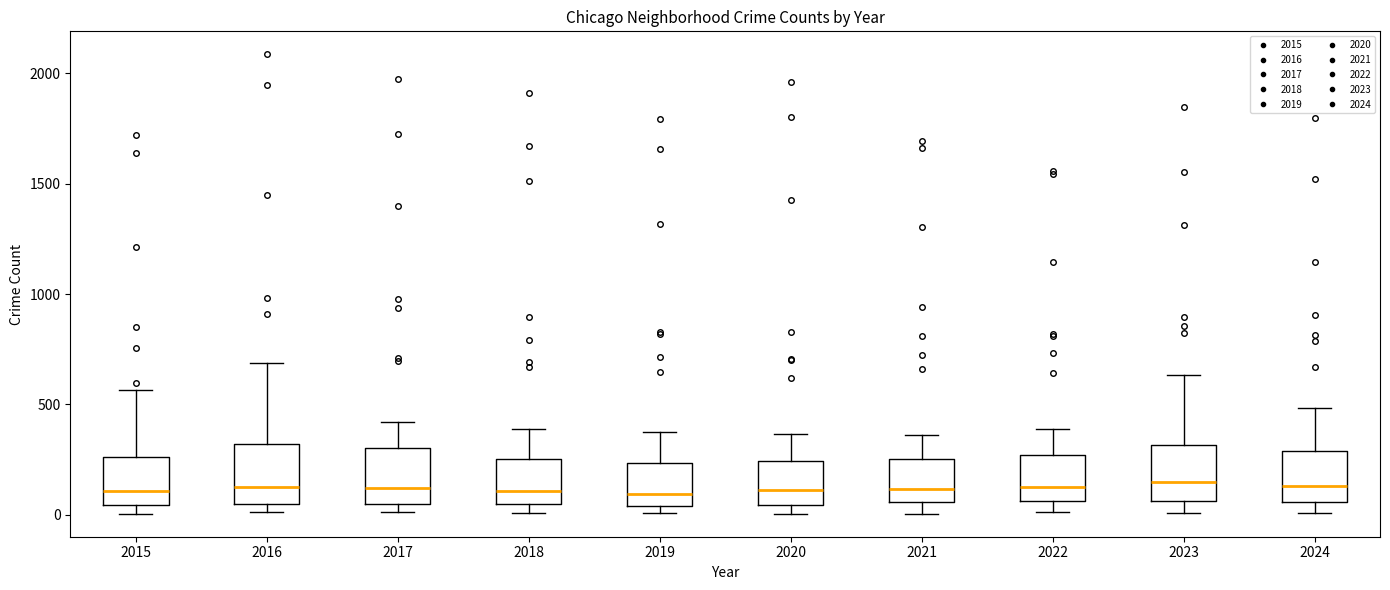

Reading left to right, transcribe this box plot: for each box, give where its median line is, the range the box spans, and where its two whiskers end, as read against the y-axis. The values are not printed on the chart, so give them approximately, as read against the axis.

2015: median 100, box 50 to 250, whiskers 0 to 550
2016: median 150, box 50 to 300, whiskers 0 to 700
2017: median 100, box 50 to 300, whiskers 0 to 400
2018: median 100, box 50 to 250, whiskers 0 to 400
2019: median 100, box 50 to 250, whiskers 0 to 400
2020: median 100, box 50 to 250, whiskers 0 to 350
2021: median 100, box 50 to 250, whiskers 0 to 350
2022: median 100, box 50 to 250, whiskers 0 to 400
2023: median 150, box 50 to 300, whiskers 0 to 650
2024: median 150, box 50 to 300, whiskers 0 to 500